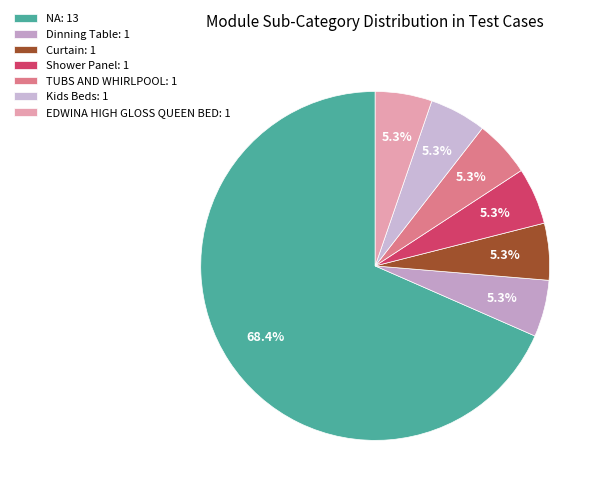

To the nearest percent, what is the difference between the TUBS AND WHIRLPOOL and NA slice percentages?

63%